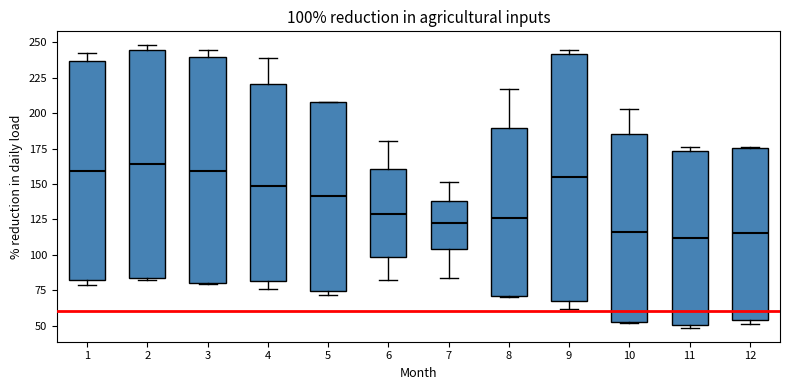

Comparing the boxes themselves (not the whiskers), which one is the tallest?

9